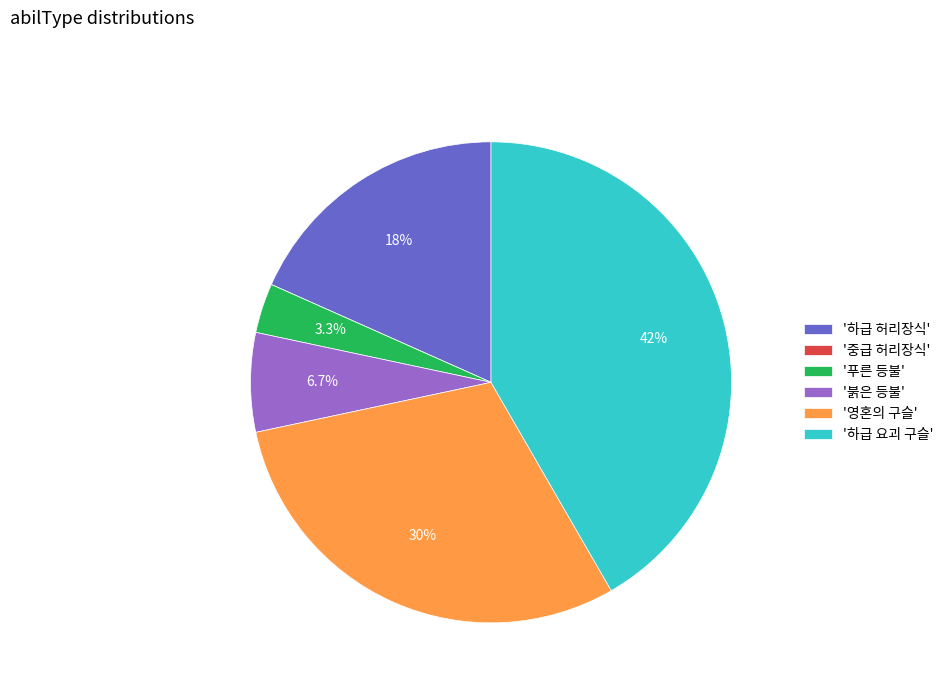

How much of the chart is everything except '영혼의 구슬'?

70.0%